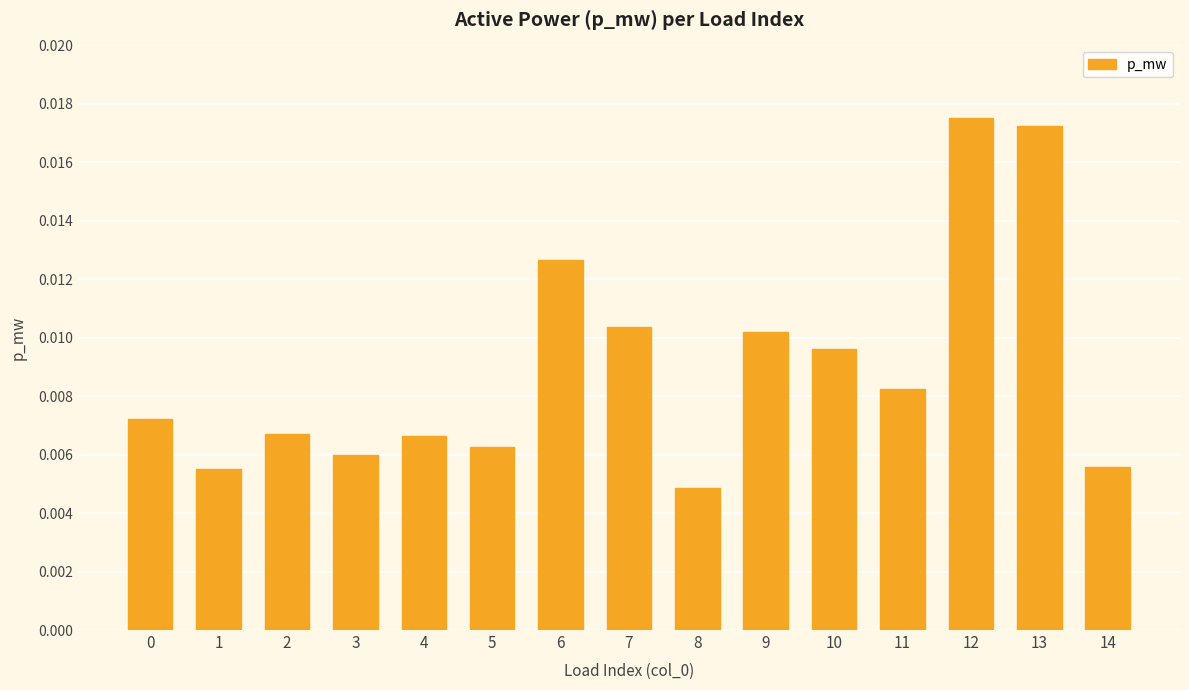

Count the values in the range 0 to 1.

15